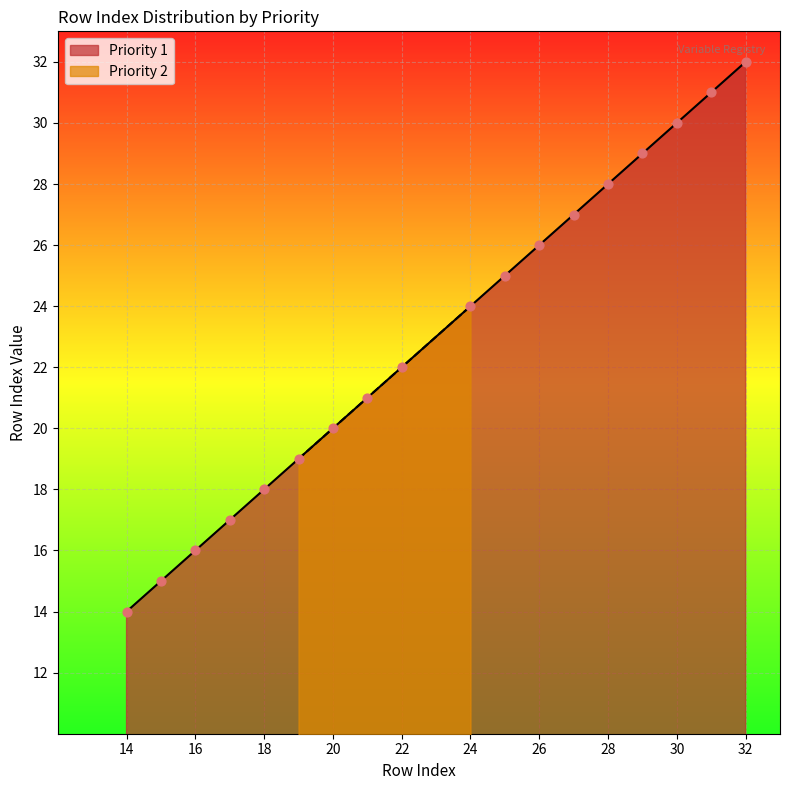

Is it true that Priority 1 equals 26 at 26?

True